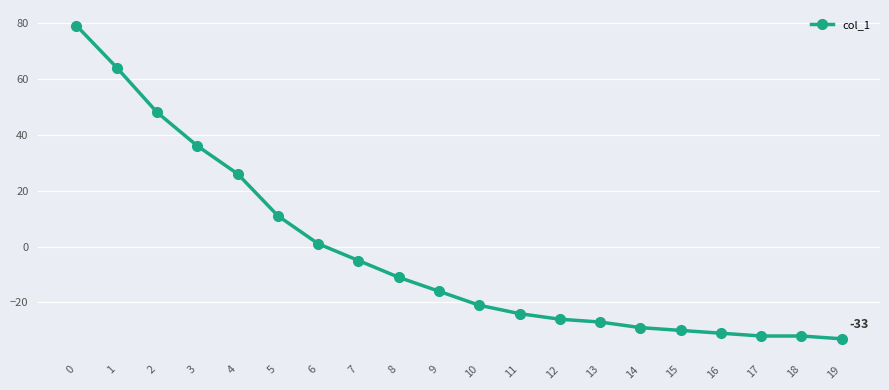

Where is the data nearest to the value 23?

4